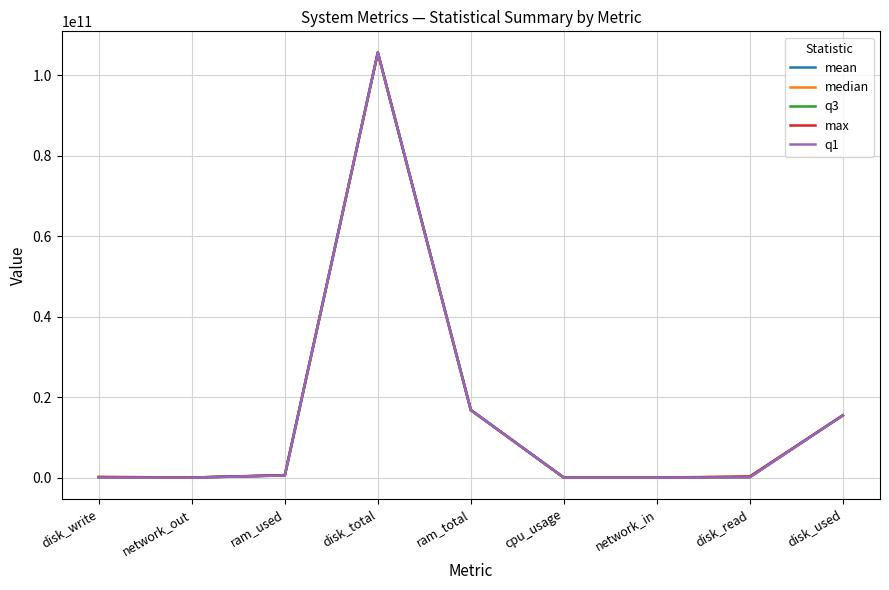

At which category is the sum across all series the highest?

disk_total